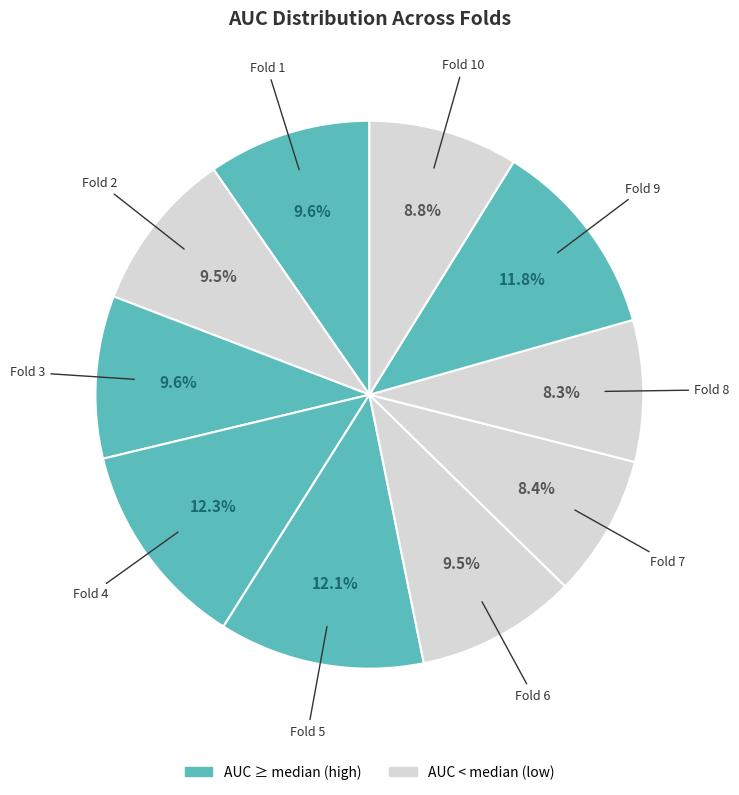

Is it true that Fold 4 is 5% of the pie?

False